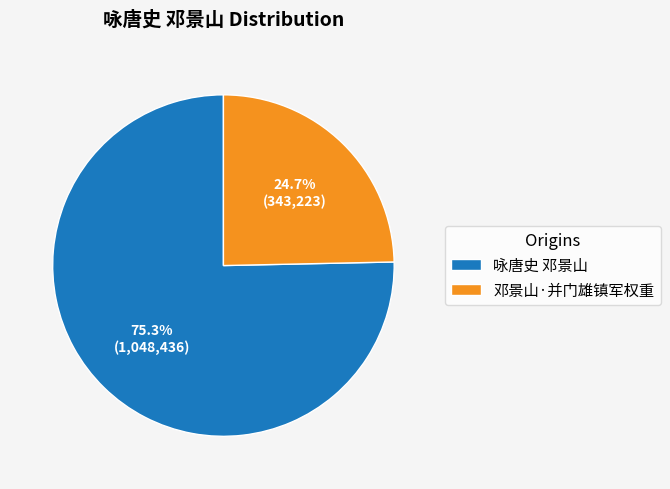

Is the sum of 咏唐史 邓景山 and 邓景山·并门雄镇军权重 greater than half?

Yes